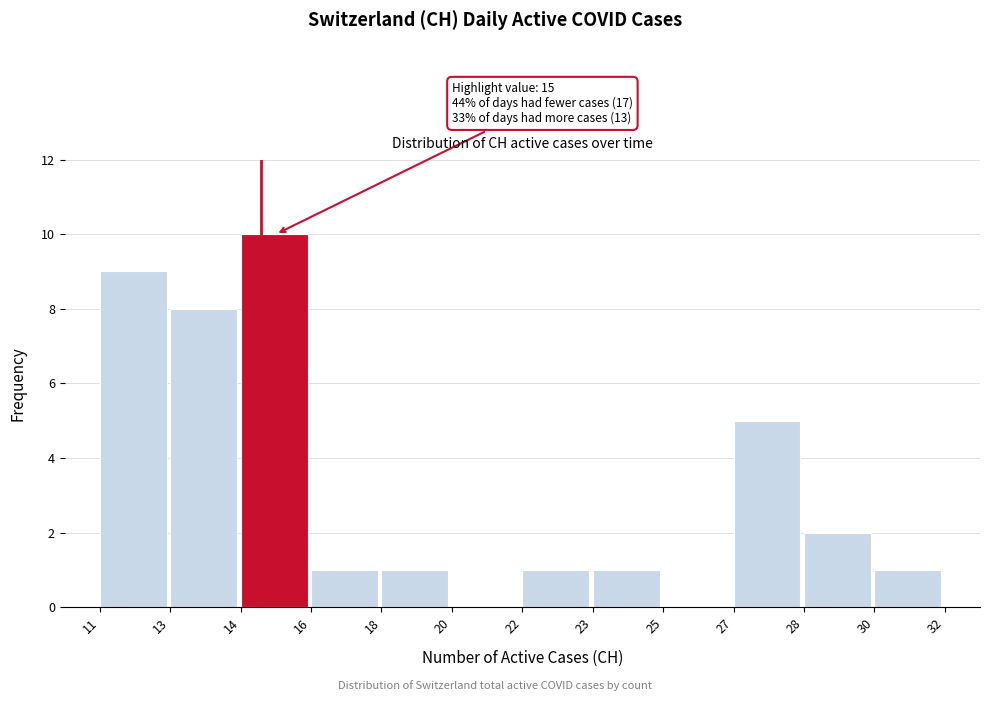

Reading right to left, what are all the values shown in this chart?

30=1	28=2	27=5	25=0	23=1	22=1	20=0	18=1	16=1	14=10	13=8	11=9